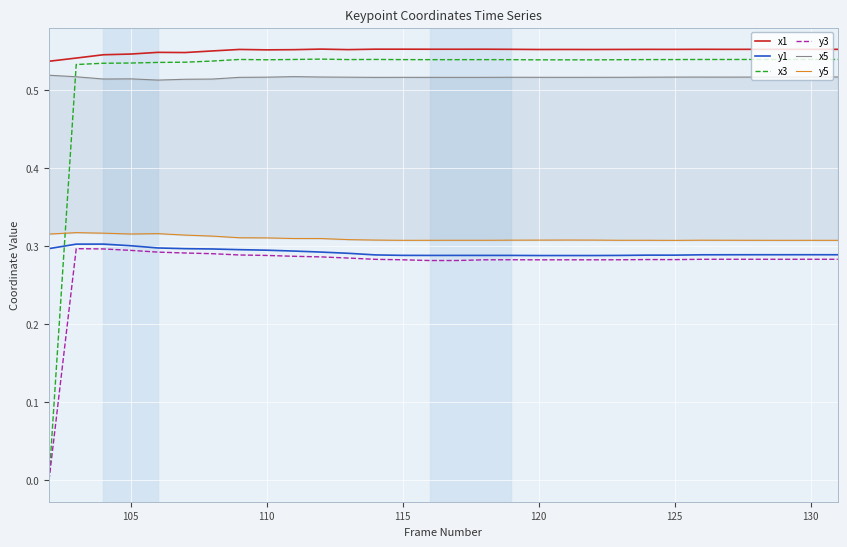

True or false: x1 and y1 intersect in this chart.

False